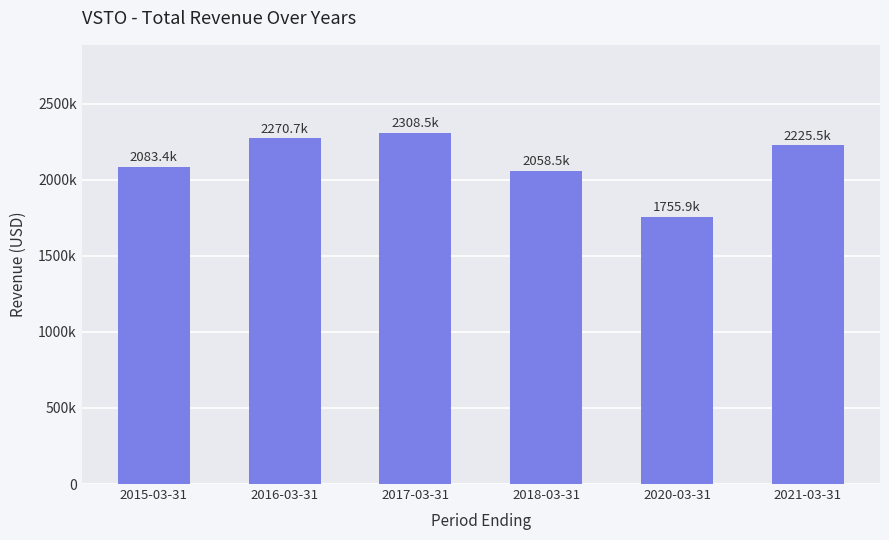

Reading left to right, transcribe all the data shown in this chart.

2083400	2270700	2308500	2058500	1755900	2225500